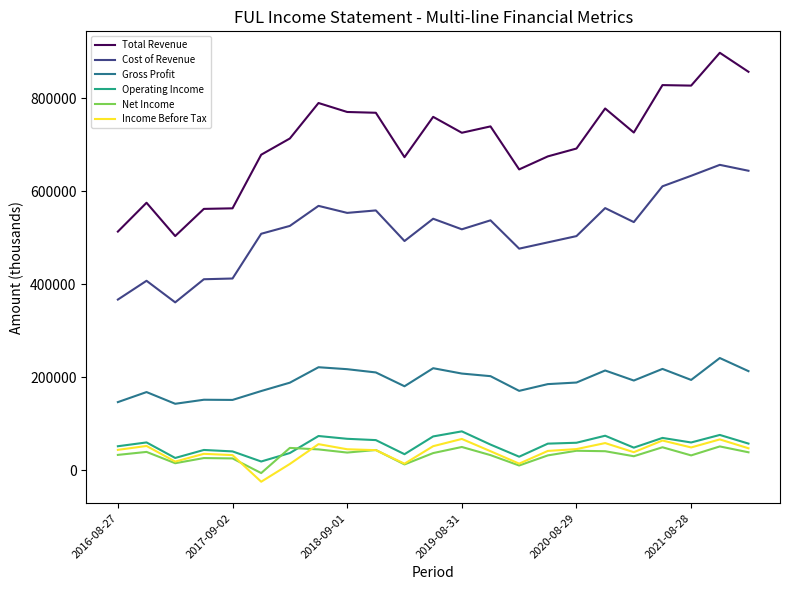

What is the average value of the Operating Income series?

54496